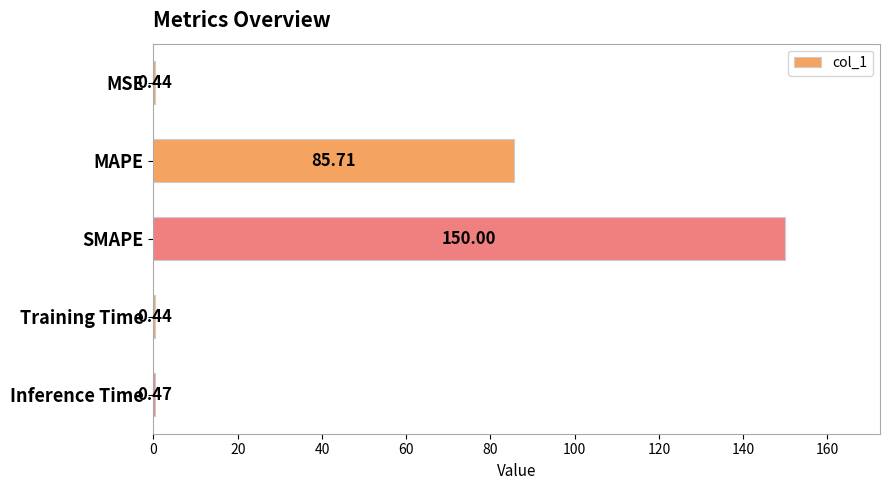

Which label corresponds to the largest value in the chart?

SMAPE